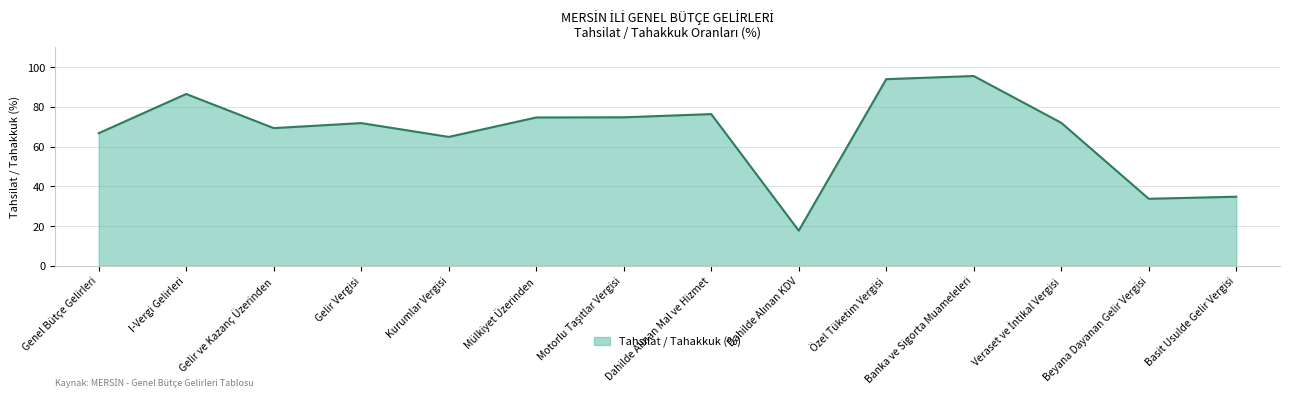

Where is the data nearest to the value 56?

Kurumlar Vergisi